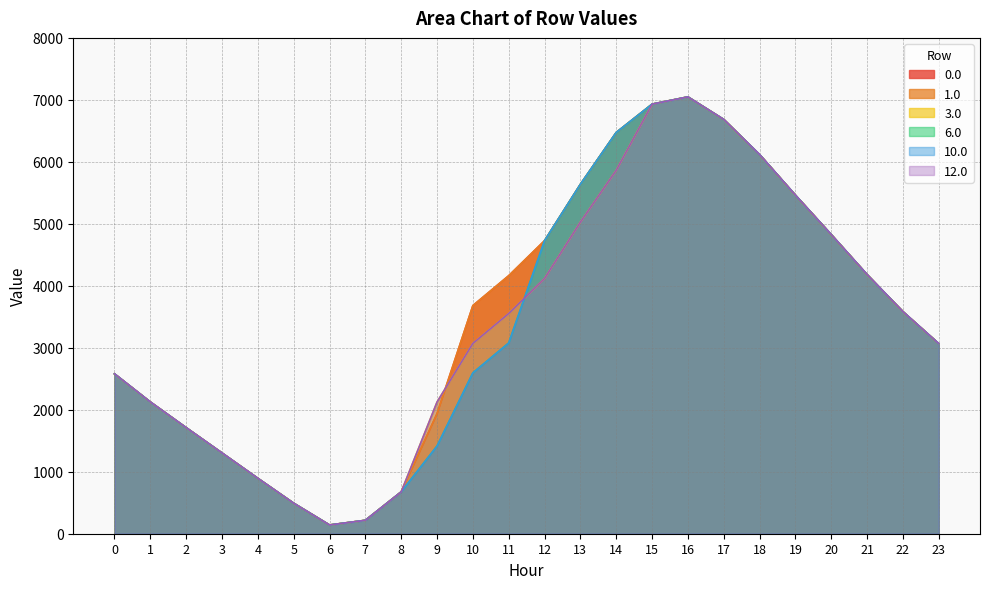

True or false: 6.0 and 0.0 cross at least once.

False